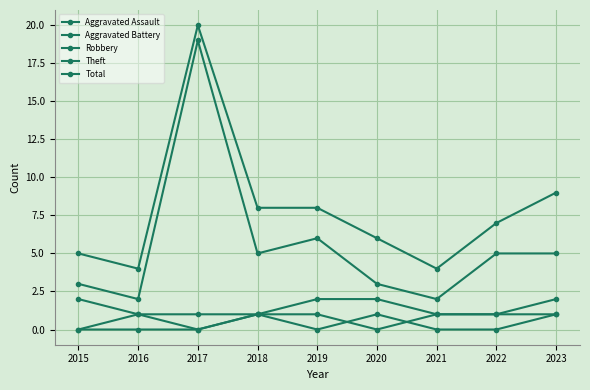

Is it true that Aggravated Battery equals 0 at 2015?

False